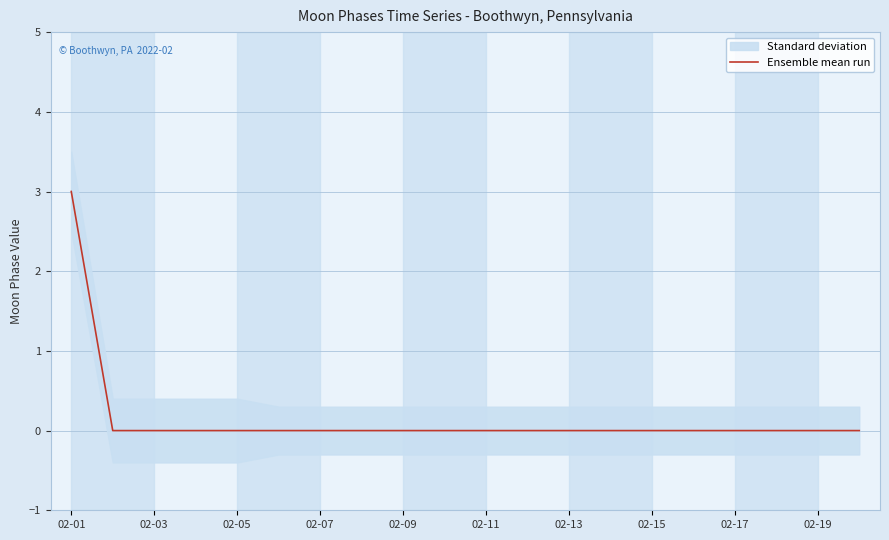

What is the maximum value for Ensemble mean run?

3